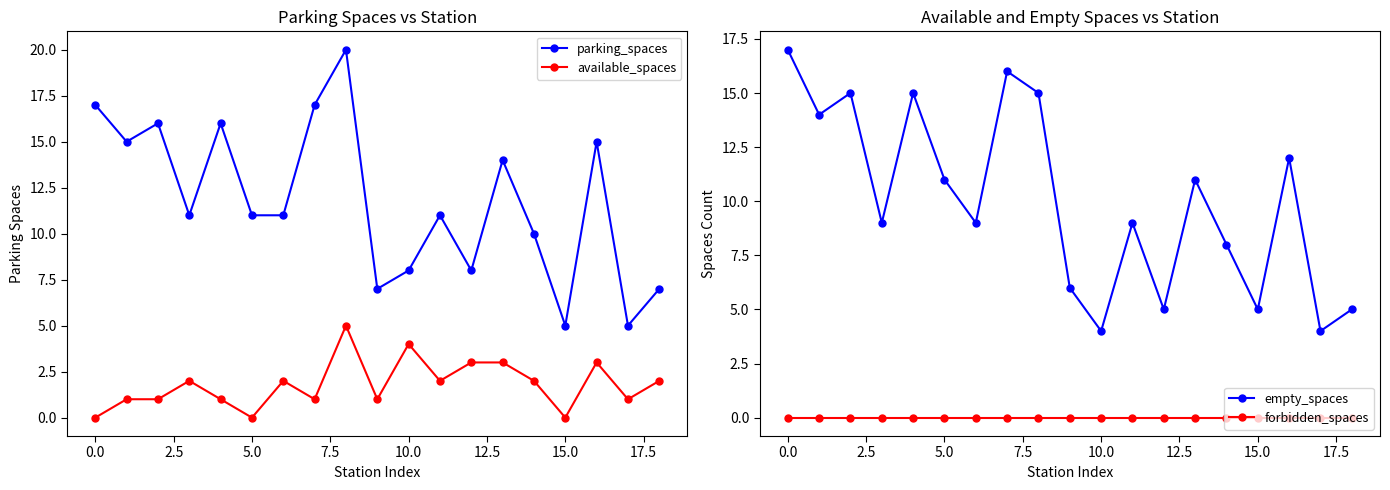

How many categories are shown in the chart?

19